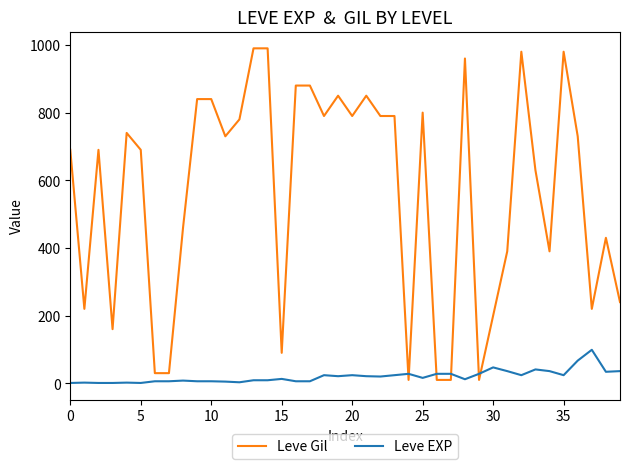

At how many categories does at least one series exceed 311?

28